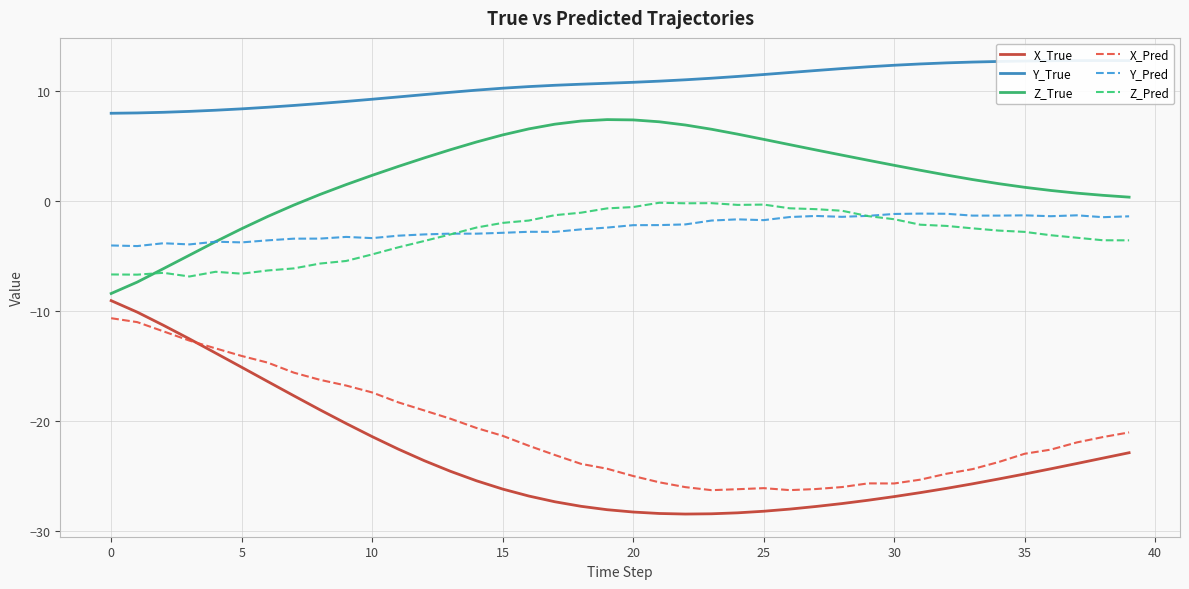

What is the average value of the Z_Pred series?

-3.1